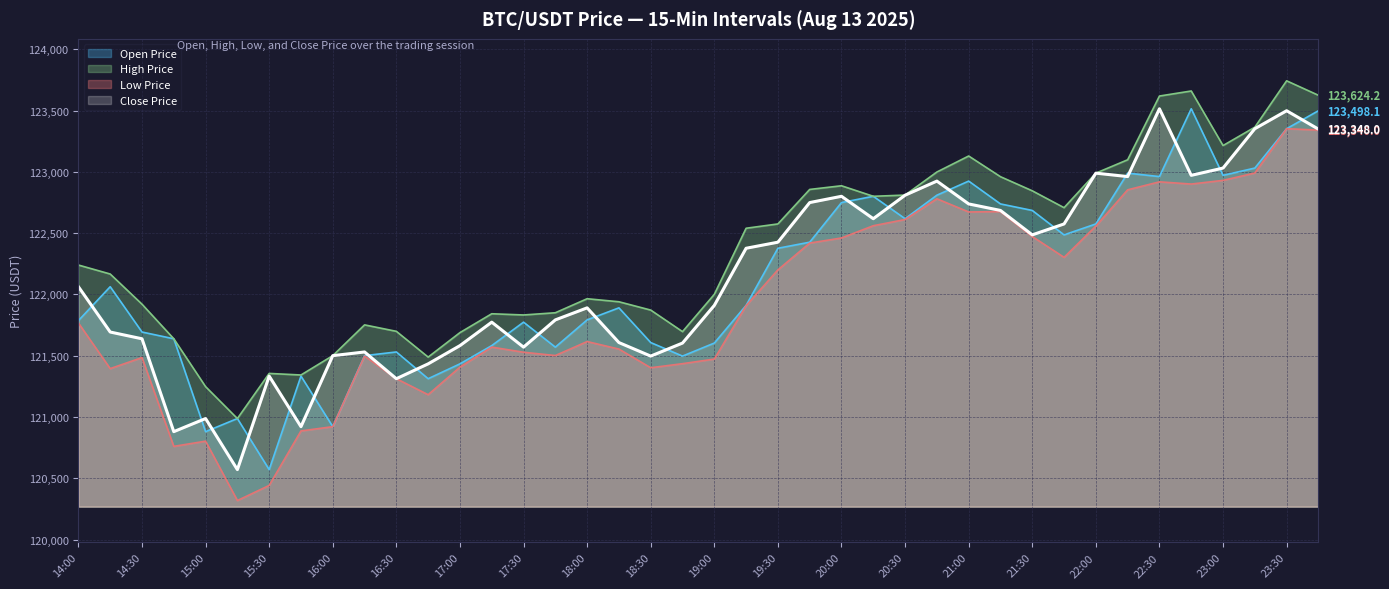

Is the value of High Price at 2025-08-13 22:15 greater than the value of Open Price at 2025-08-13 22:00?

Yes